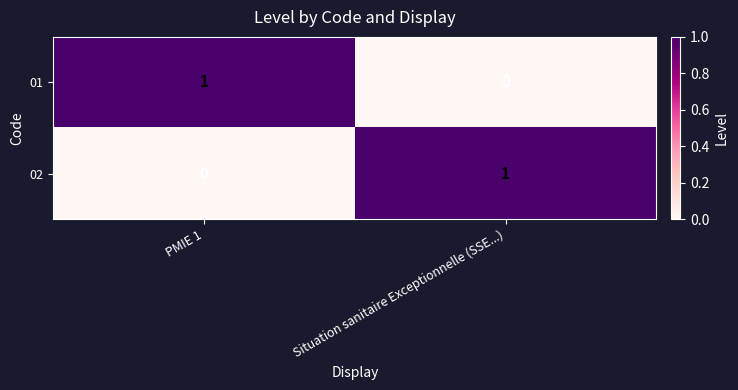

Reading right to left, transcribe all the data shown in this chart.

01: Situation sanitaire Exceptionnelle (SSE...)=0	PMIE 1=1
02: Situation sanitaire Exceptionnelle (SSE...)=1	PMIE 1=0